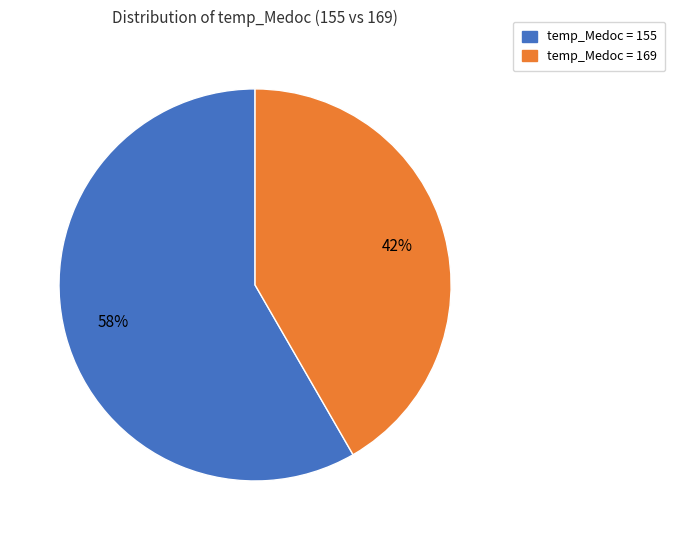

Between temp_Medoc = 155 and temp_Medoc = 169, which is larger?

temp_Medoc = 155